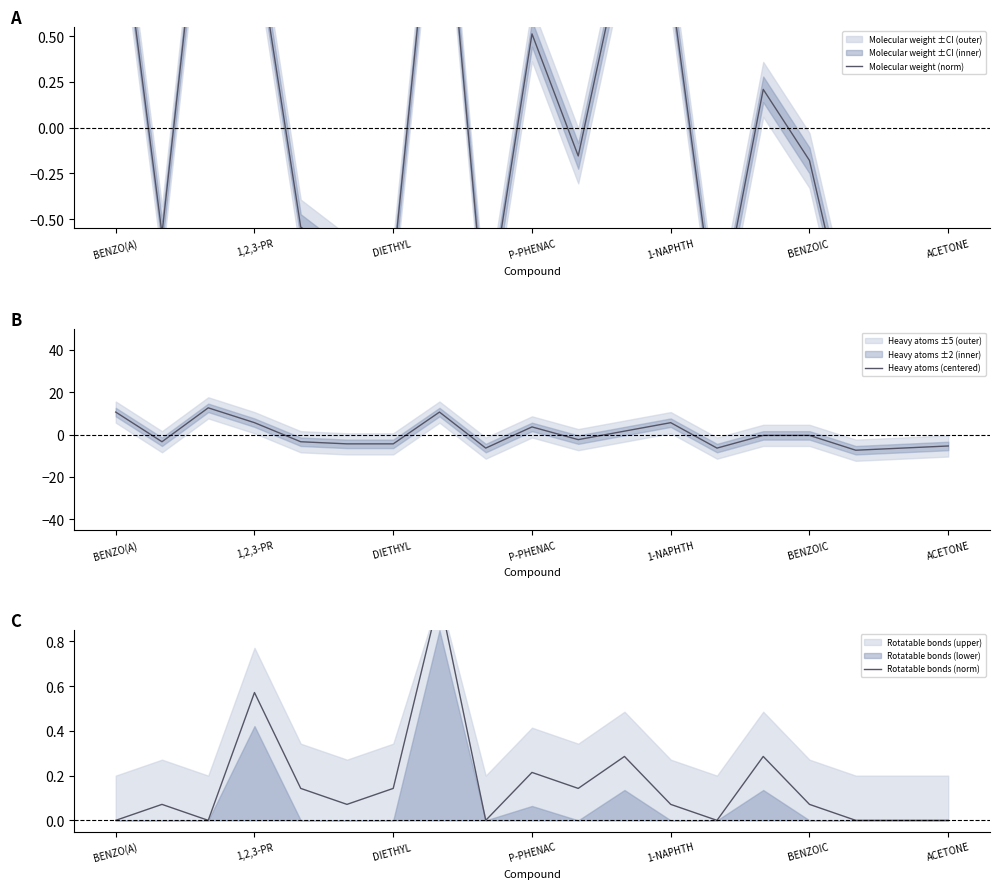

Is it true that Heavy atoms (centered) equals -5.4 at ACETONE?

True